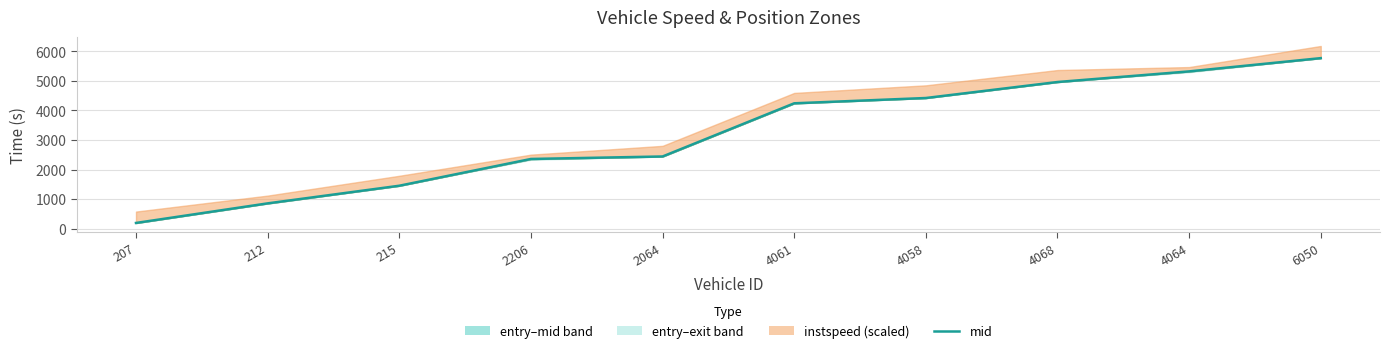

What is the label of the 7th point from the right?

2206